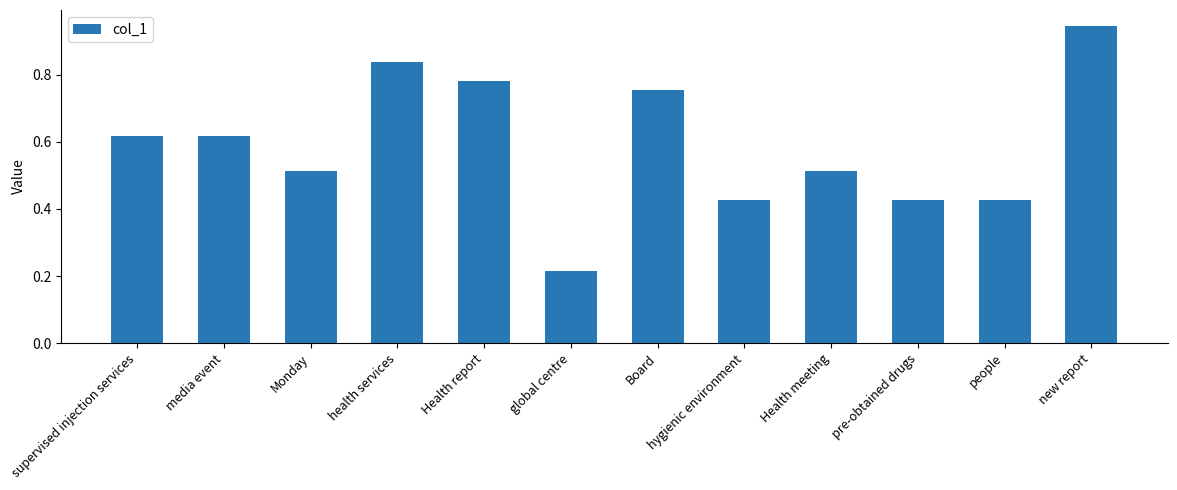

The value at supervised injection services is 0.3. True or false?

False